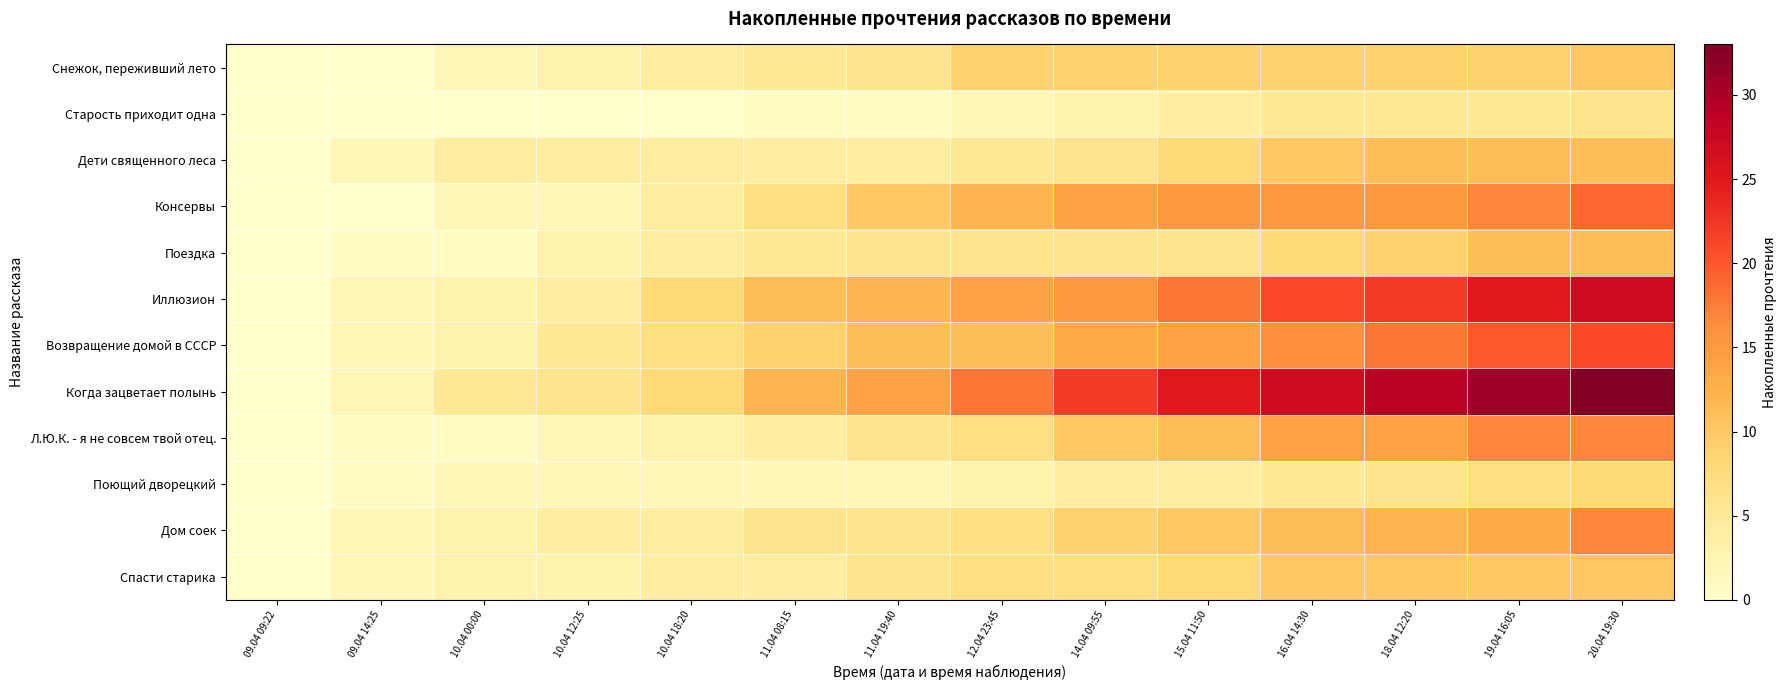

Which series has the largest total across all categories?

Когда зацветает полынь